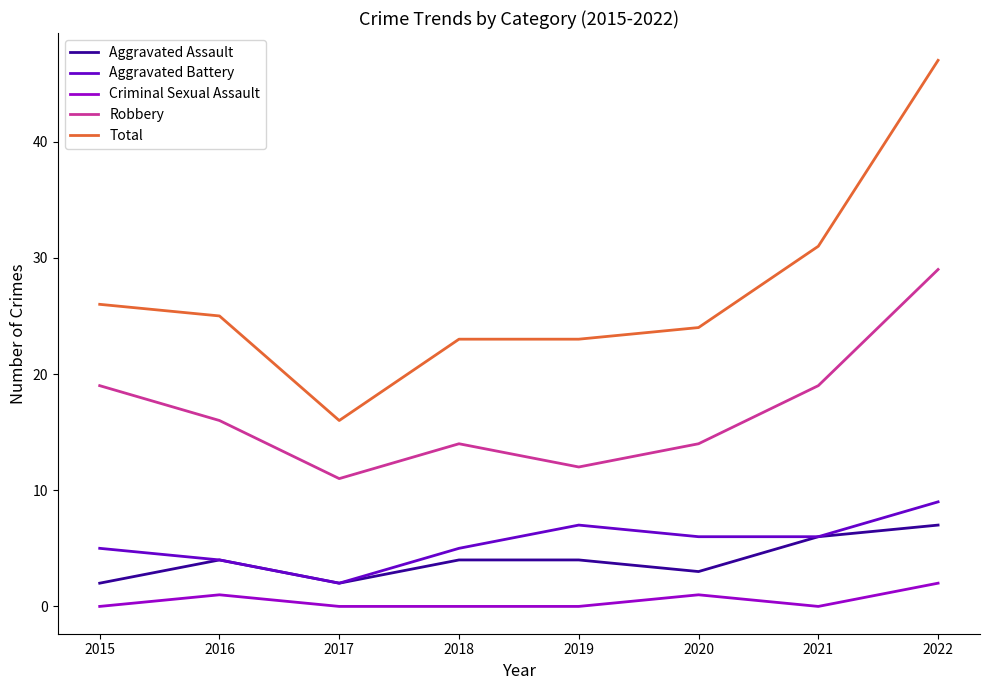

What is the approximate value of Robbery at 2015?

19